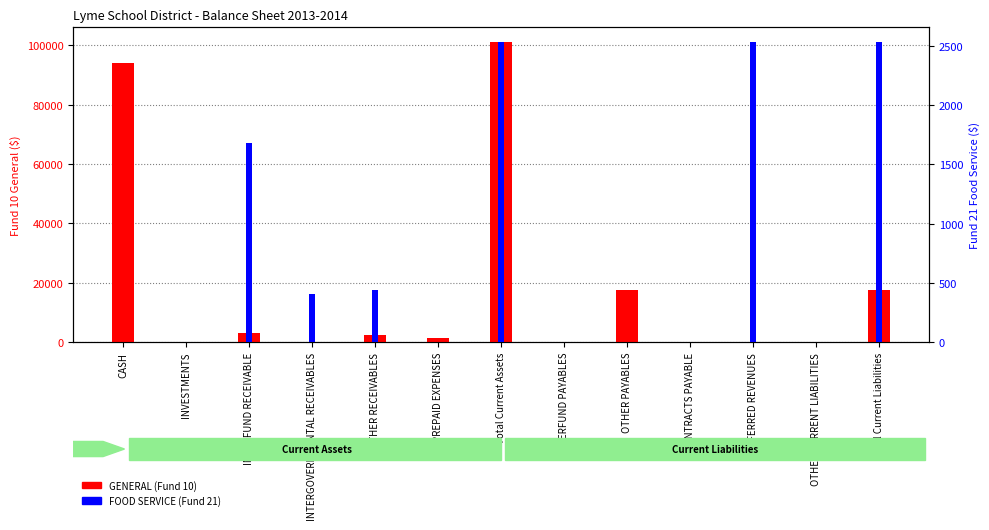

True or false: FOOD SERVICE (Fund 21) has a value of -860.3 at OTHER CURRENT LIABILITIES.

False